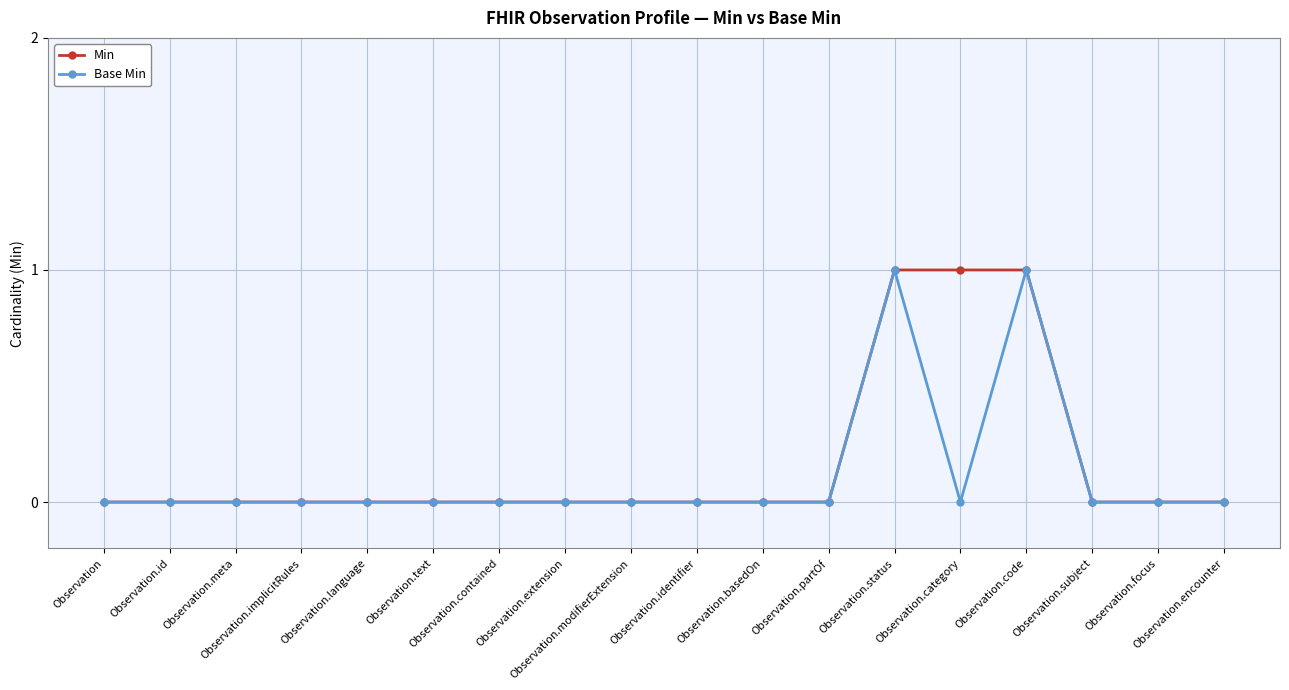

Reading left to right, extract all data points from this chart.

Min: Observation=0	Observation.id=0	Observation.meta=0	Observation.implicitRules=0	Observation.language=0	Observation.text=0	Observation.contained=0	Observation.extension=0	Observation.modifierExtension=0	Observation.identifier=0	Observation.basedOn=0	Observation.partOf=0	Observation.status=1	Observation.category=1	Observation.code=1	Observation.subject=0	Observation.focus=0	Observation.encounter=0
Base Min: Observation=0	Observation.id=0	Observation.meta=0	Observation.implicitRules=0	Observation.language=0	Observation.text=0	Observation.contained=0	Observation.extension=0	Observation.modifierExtension=0	Observation.identifier=0	Observation.basedOn=0	Observation.partOf=0	Observation.status=1	Observation.category=0	Observation.code=1	Observation.subject=0	Observation.focus=0	Observation.encounter=0